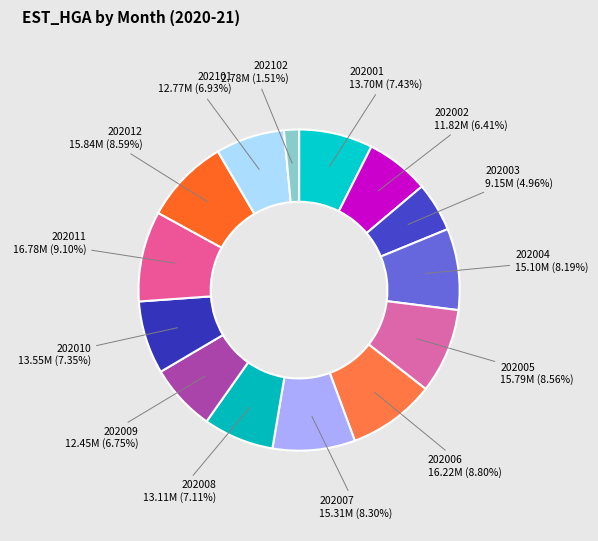

What percentage do 202101 and 202003 together represent?

11.9%